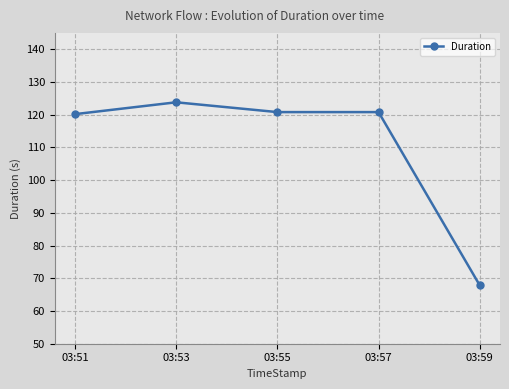

Does the chart display data point markers on the line(s)?

Yes